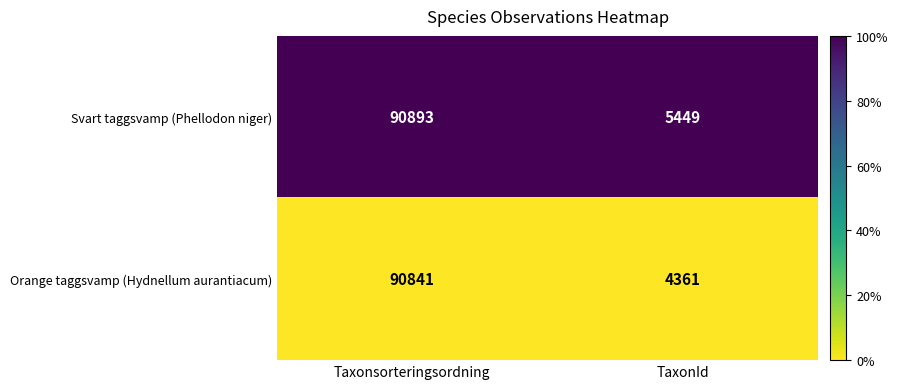

Reading right to left, transcribe all the data shown in this chart.

Svart taggsvamp (Phellodon niger): 5449	90893
Orange taggsvamp (Hydnellum aurantiacum): 4361	90841